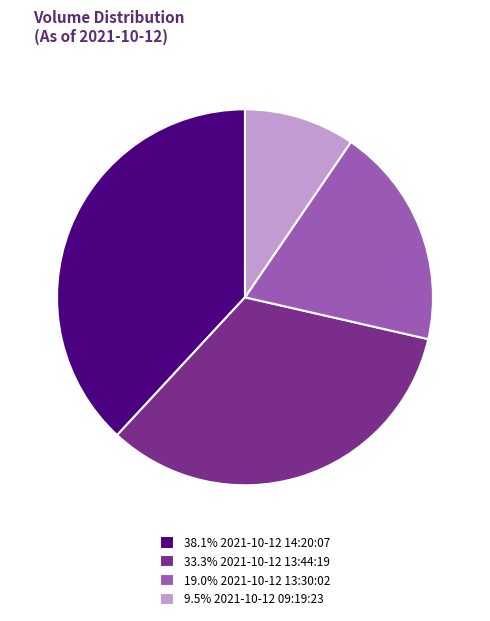

Is there any slice that represents more than half of the pie?

No